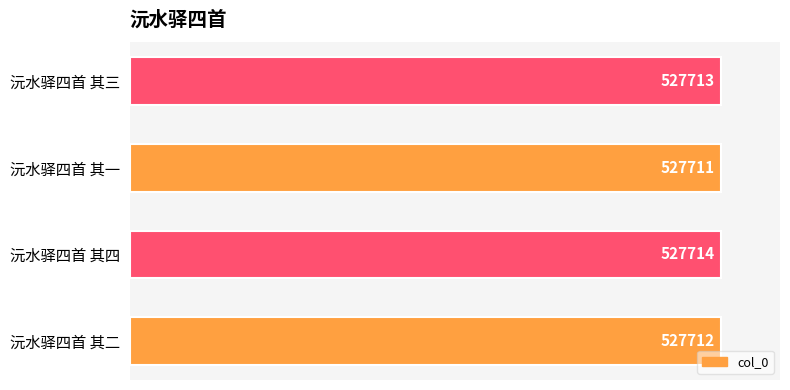

Does the chart contain any negative values?

No